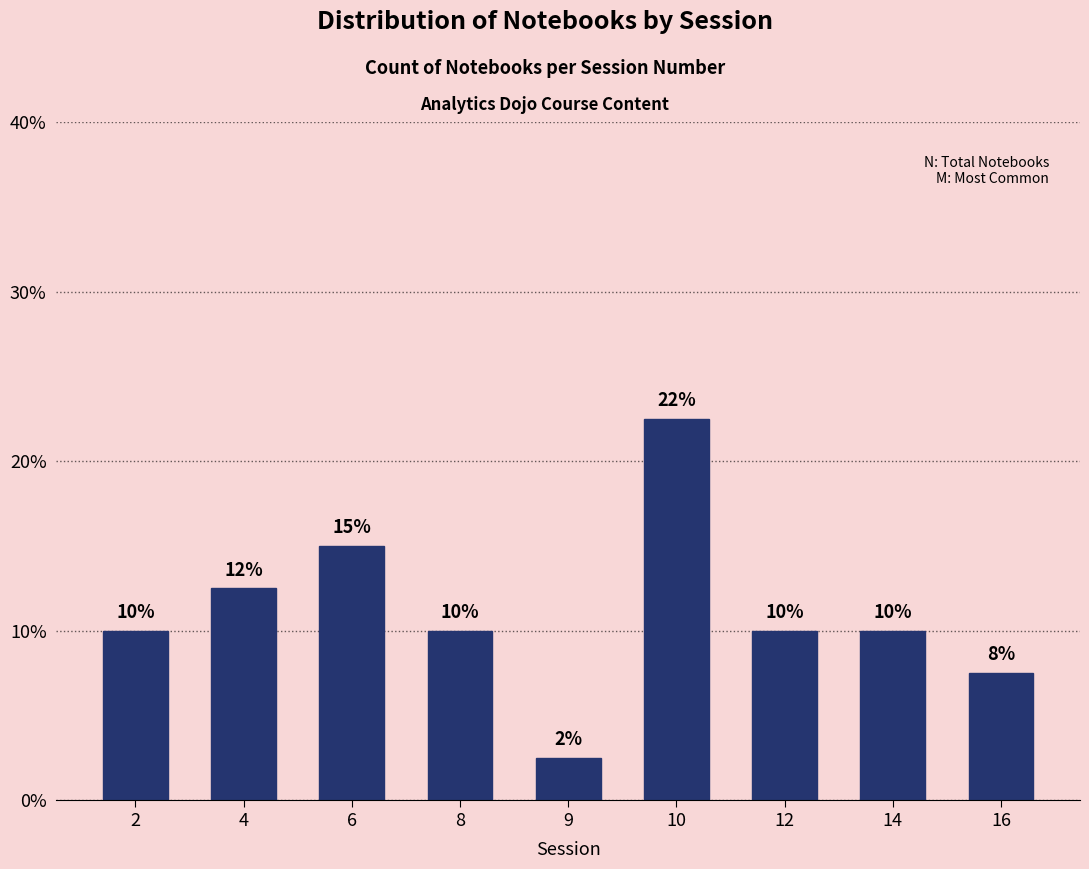

What is the greatest value displayed?

22.5